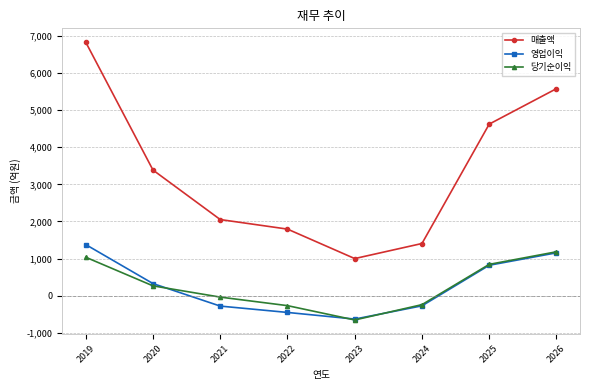

Which series has the largest total across all categories?

매출액